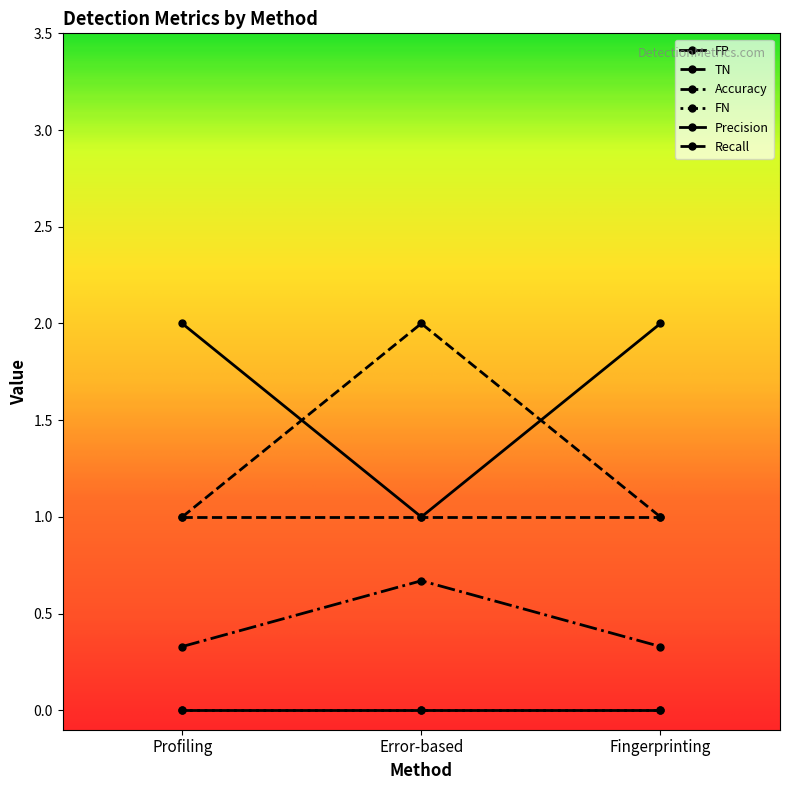

Does the chart have visible grid lines?

No